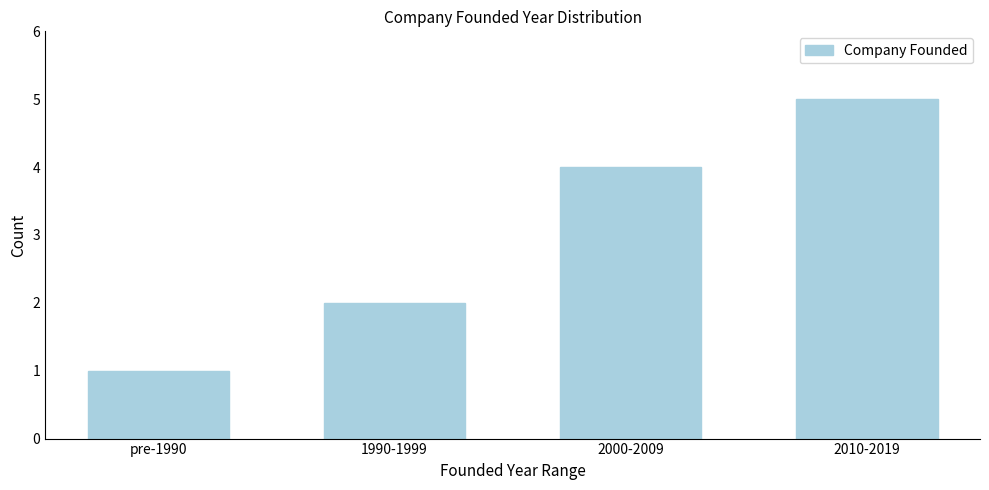

Reading right to left, extract all data points from this chart.

5	4	2	1